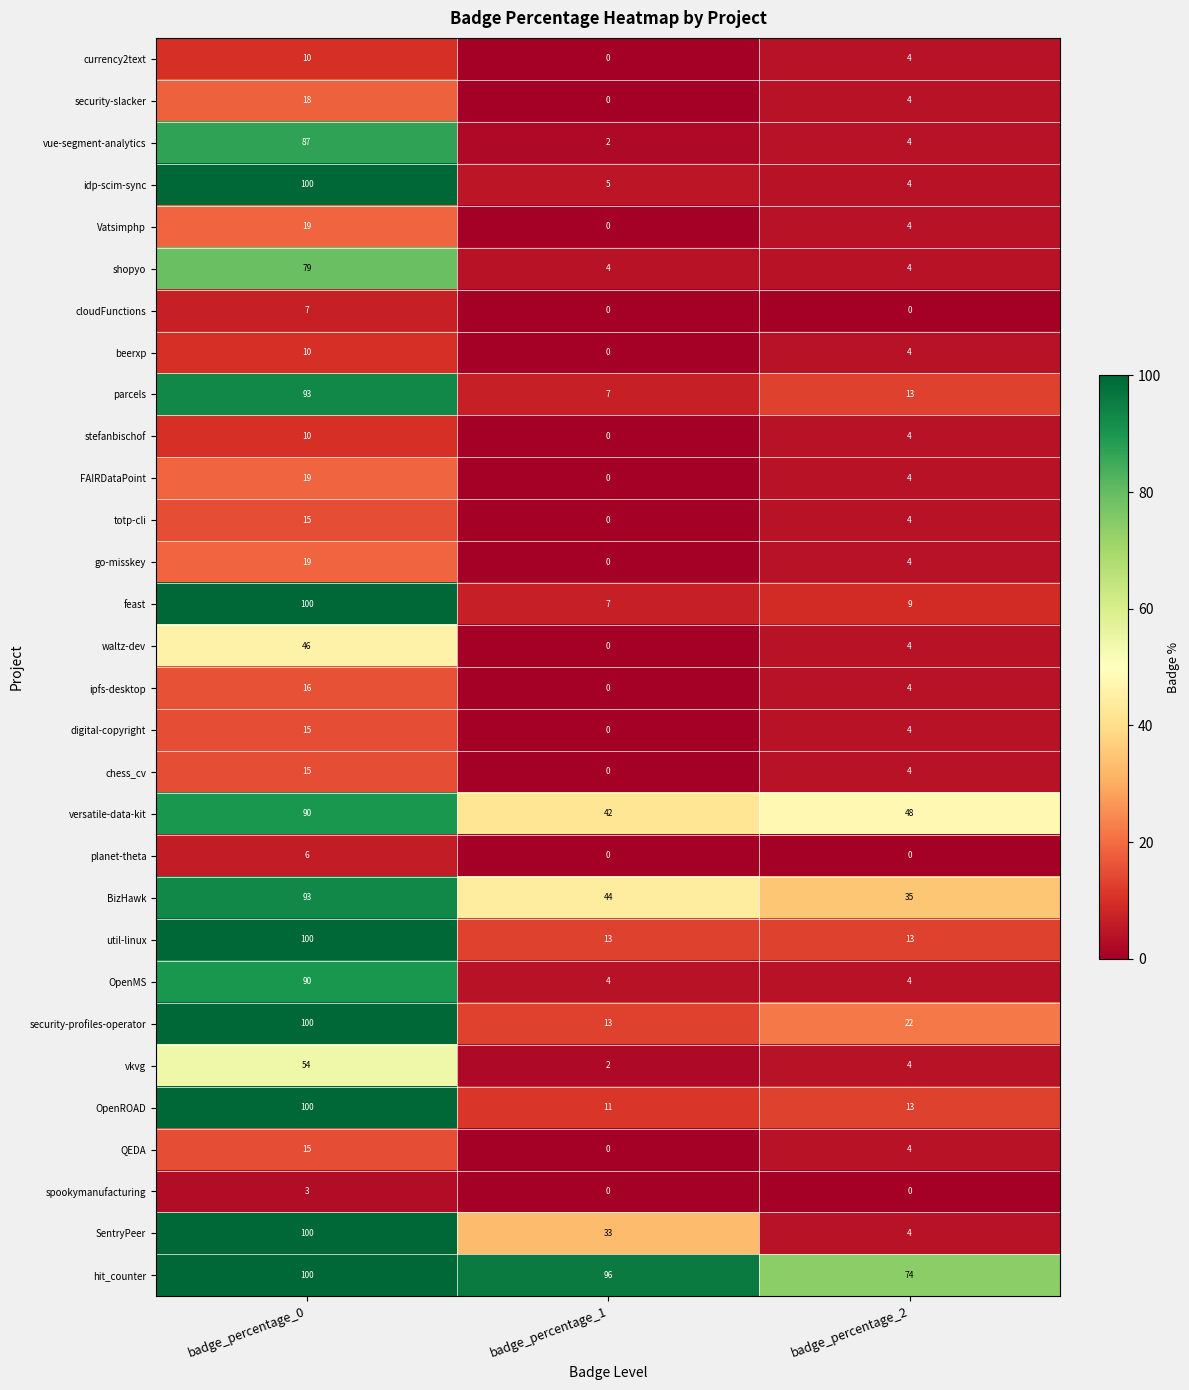

How many values in currency2text are above zero?

2